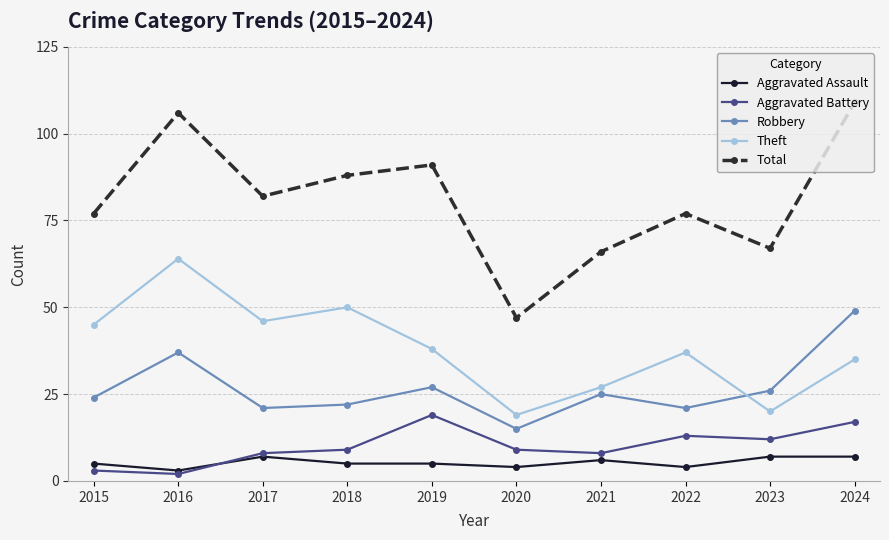

True or false: Theft and Aggravated Battery cross at least once.

False